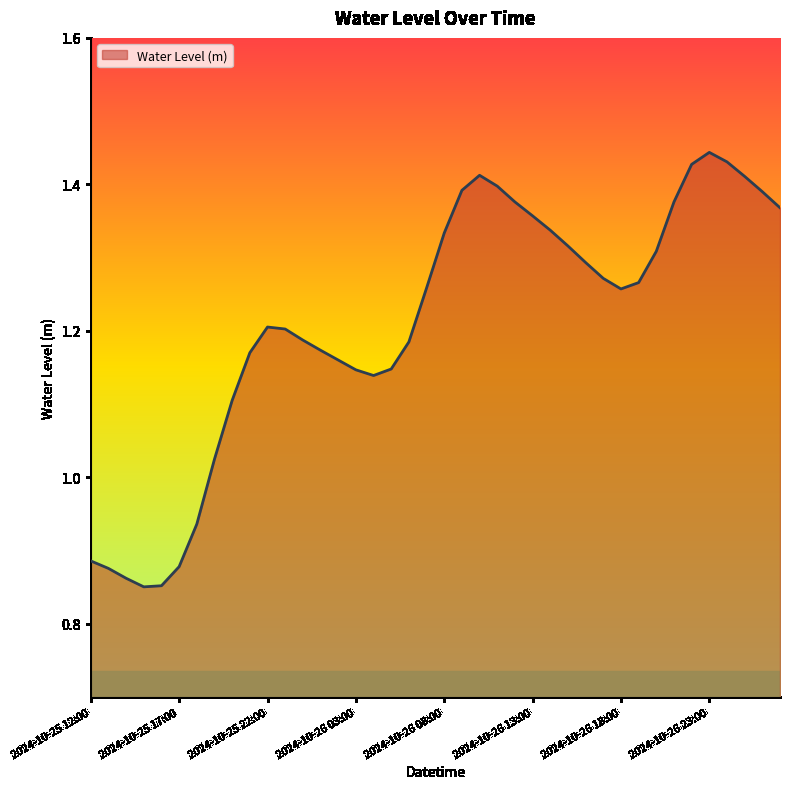

What is the difference between the second highest and second lowest values?

0.6